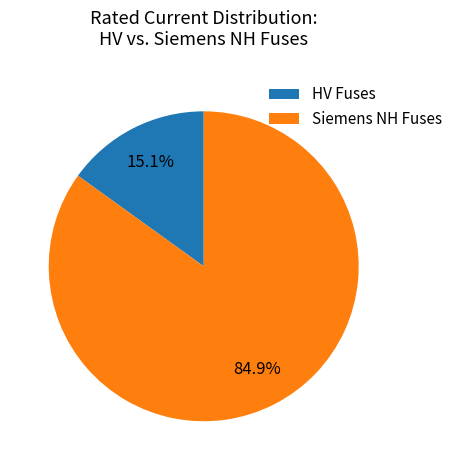

What is the total percentage of HV Fuses and Siemens NH Fuses?

100.0%